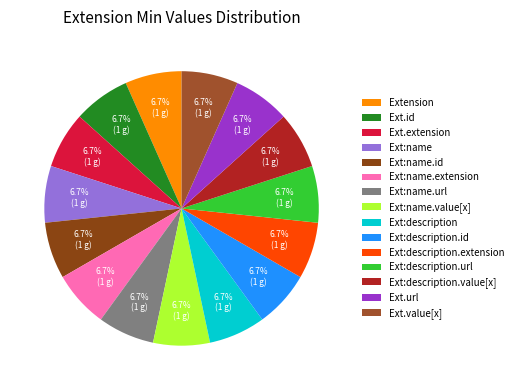

How many slices are in this pie chart?

15